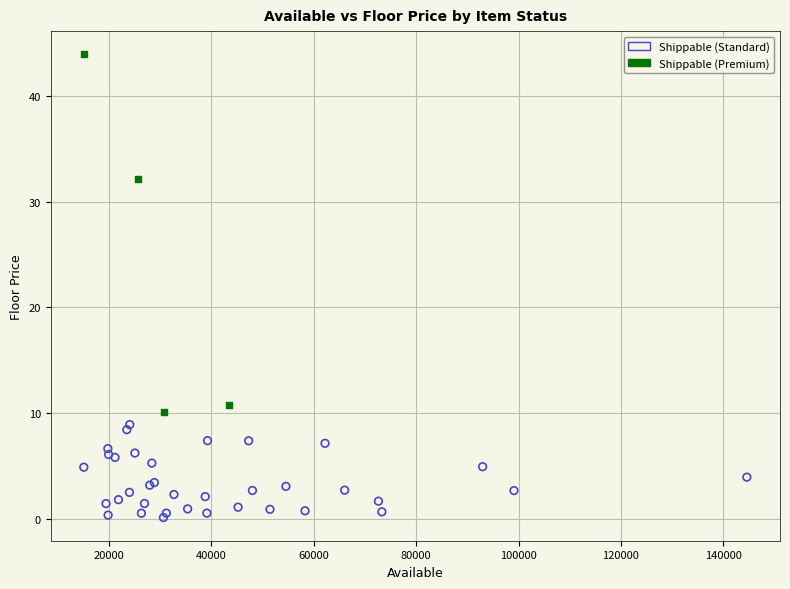

Which series reaches the maximum Y coordinate?

Shippable (Premium)